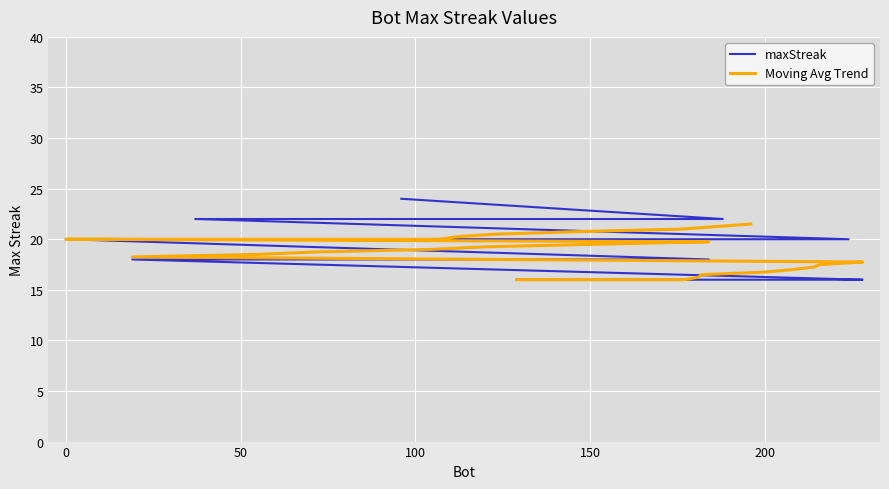

The chart shows a value of 16 at 140. True or false?

True